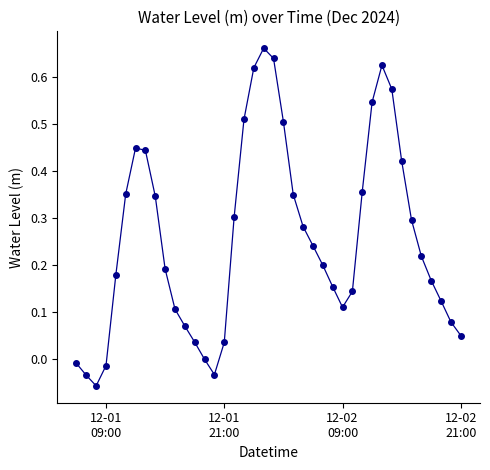

How many points are higher than both their immediate neighbors (excluding endpoints)?

3